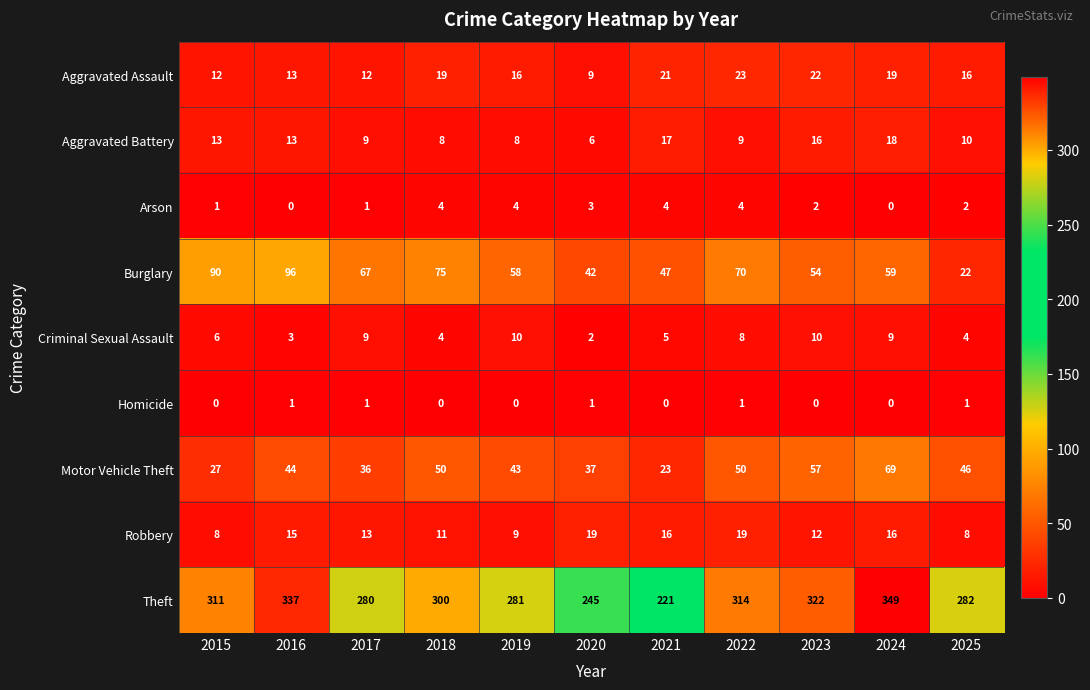

Which series has the largest total across all categories?

Theft